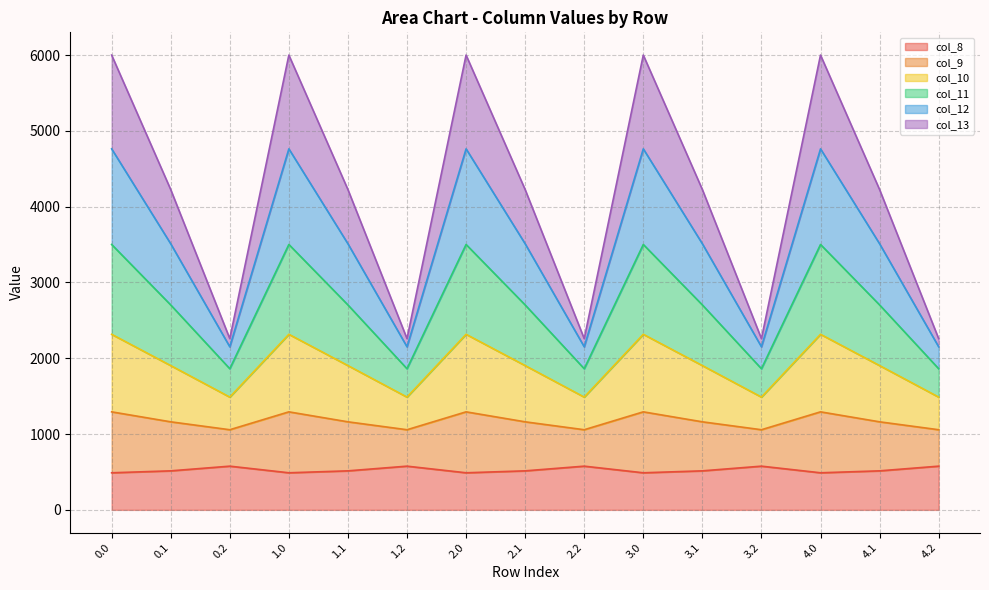

True or false: col_9 and col_10 intersect in this chart.

False